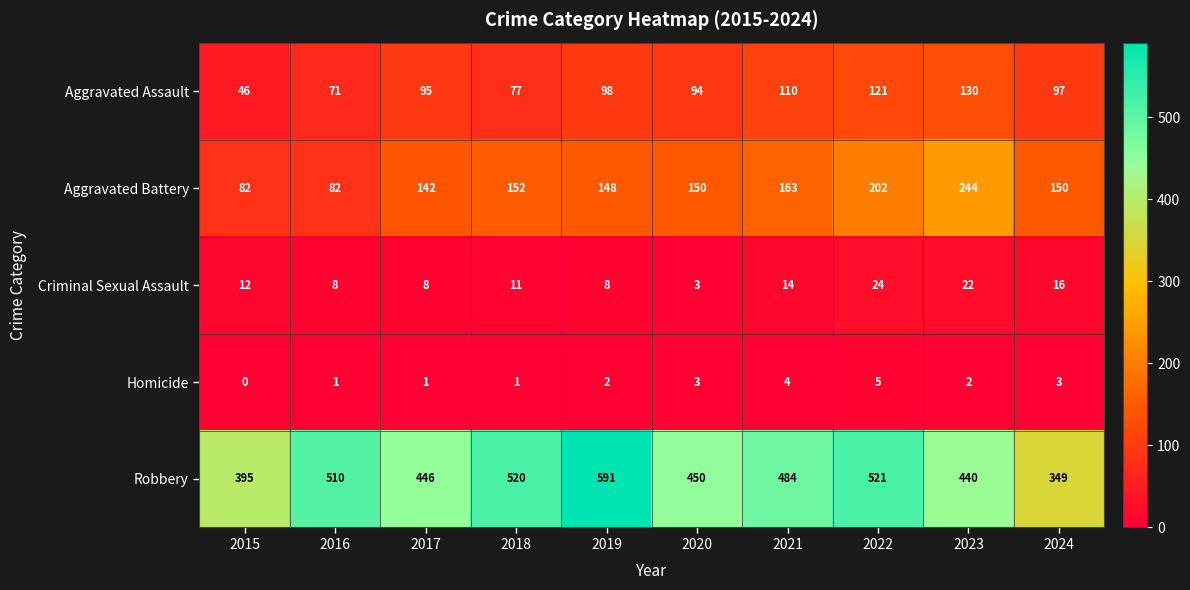

True or false: Homicide has a value of 3 at 2015.

False